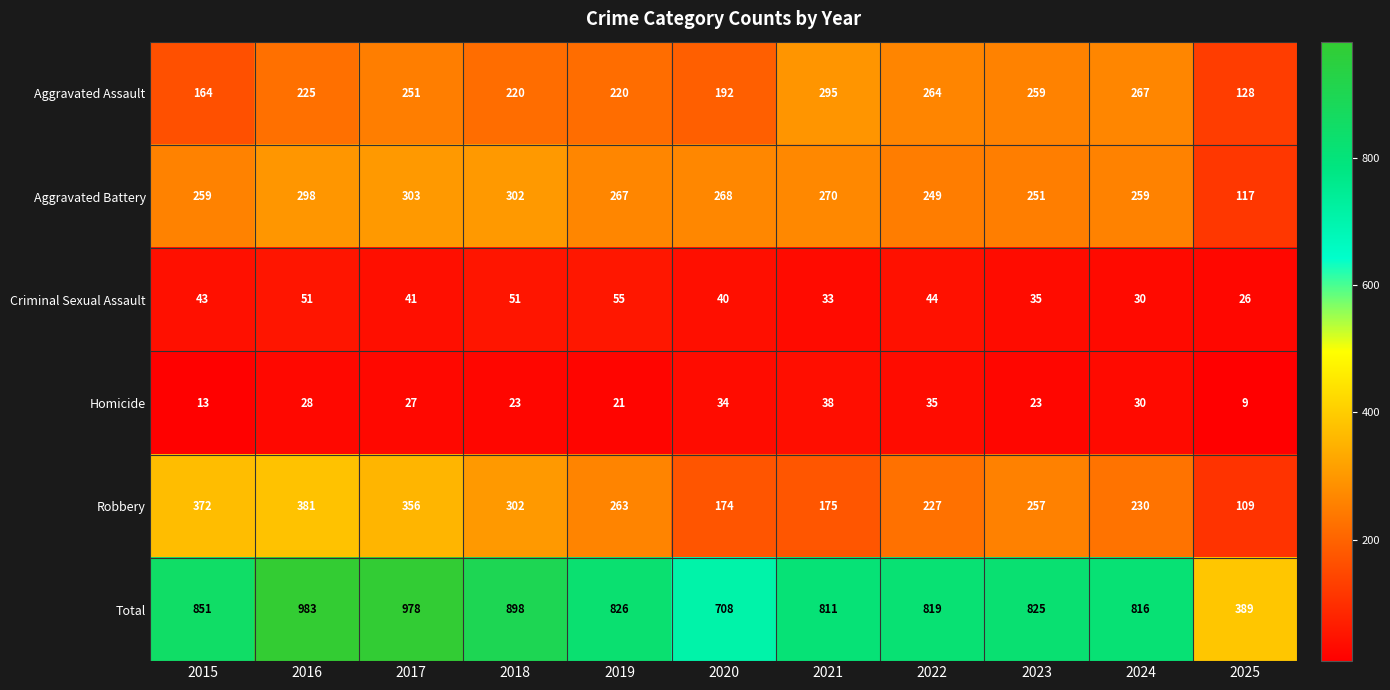

Where does the Aggravated Battery series first go above 267?

2016